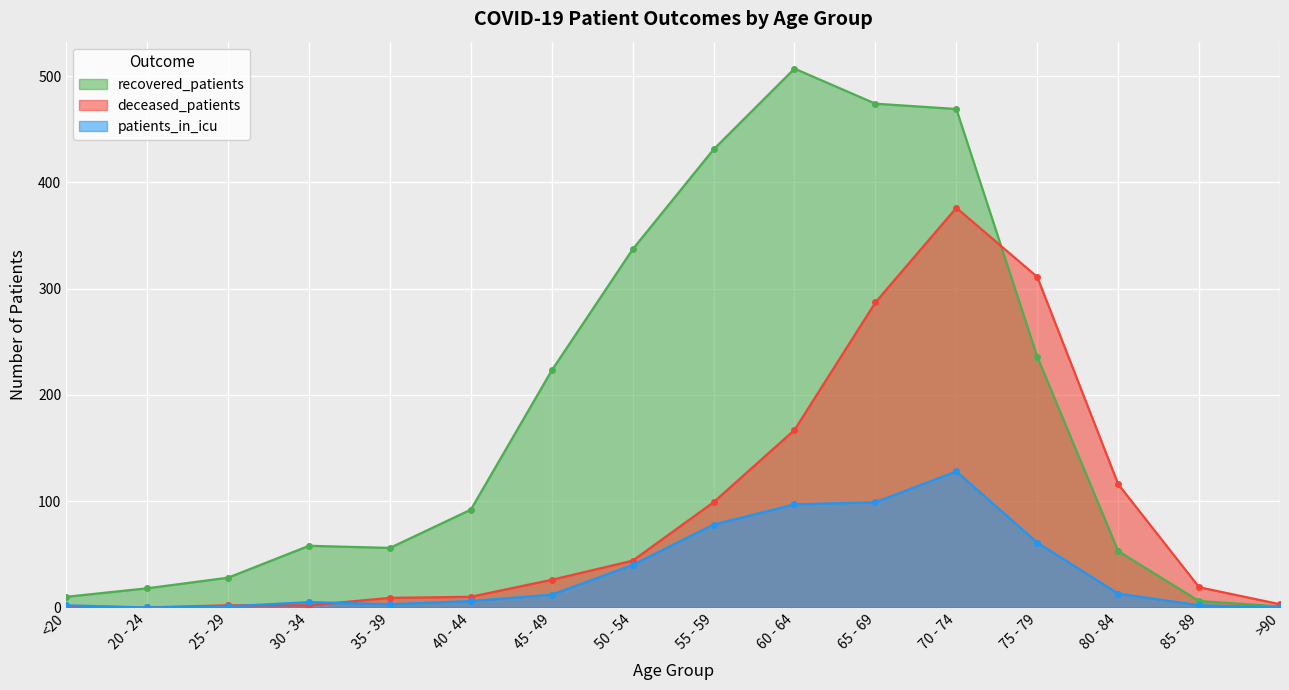

The value of deceased_patients at 30 - 34 is 3. True or false?

False